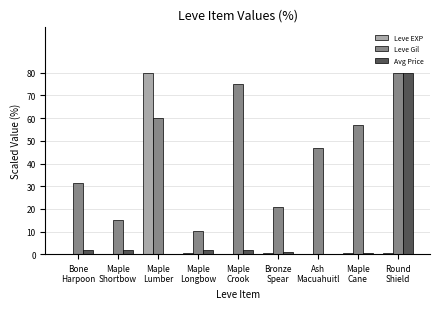

What is the sum of all Avg Price values?

88.8